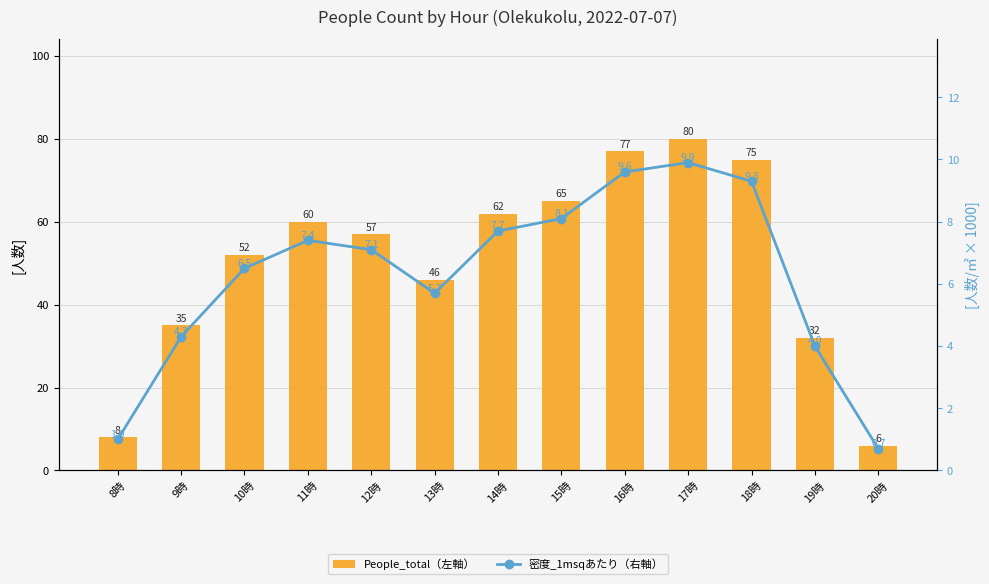

Reading left to right, transcribe all the data shown in this chart.

People_total（左軸）: 8時=8.0	9時=35.0	10時=52.0	11時=60.0	12時=57.0	13時=46.0	14時=62.0	15時=65.0	16時=77.0	17時=80.0	18時=75.0	19時=32.0	20時=6.0
密度_1msqあたり（右軸）: 8時=1.0	9時=4.3	10時=6.5	11時=7.4	12時=7.1	13時=5.7	14時=7.7	15時=8.1	16時=9.6	17時=9.9	18時=9.3	19時=4.0	20時=0.7